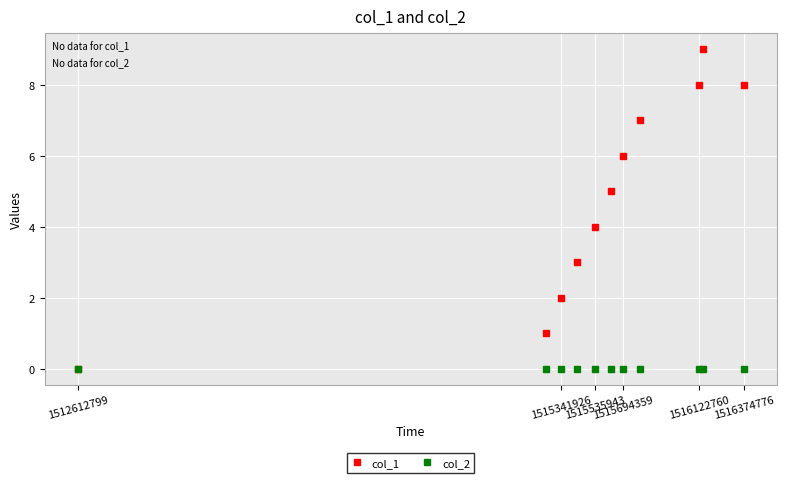

Count the col_1 values in the range 2 to 8.

8